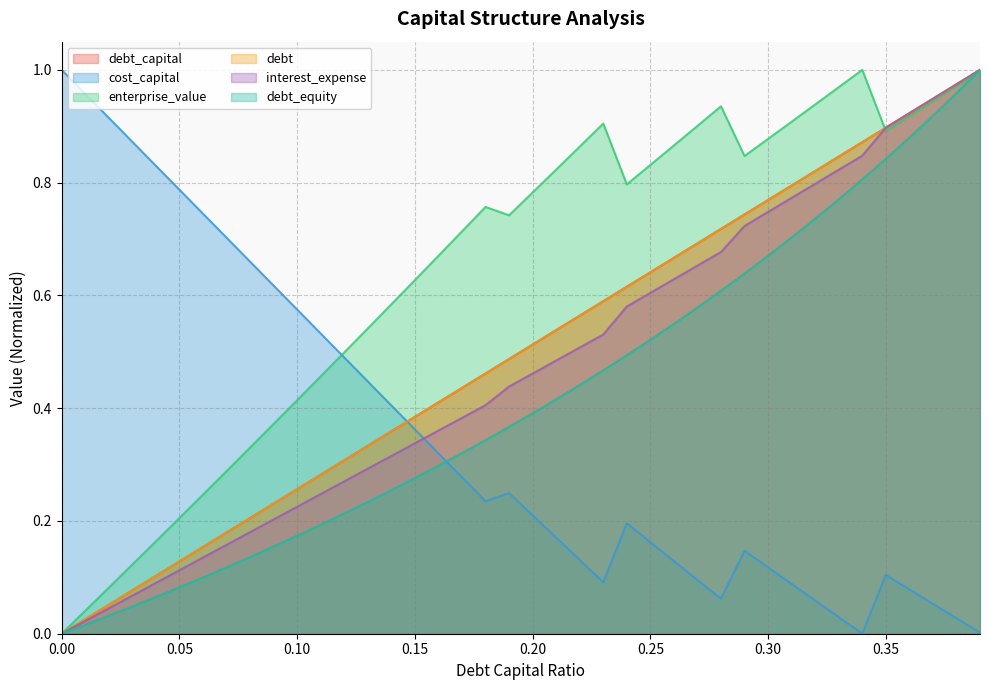

Rank the series at 0.24 from lowest to highest value.

cost_capital, debt_equity, interest_expense, debt_capital, debt, enterprise_value